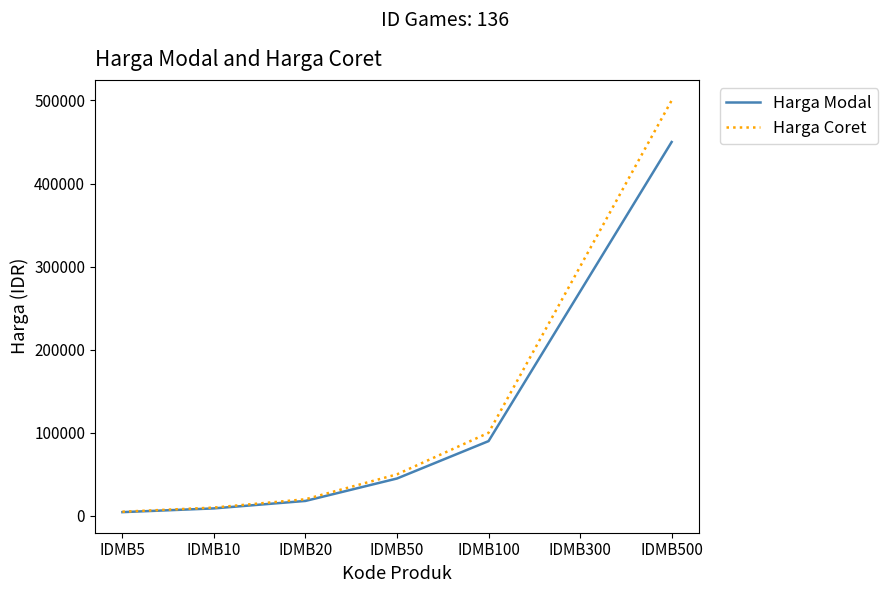

Rank the series by their maximum value, from highest to lowest.

Harga Coret, Harga Modal